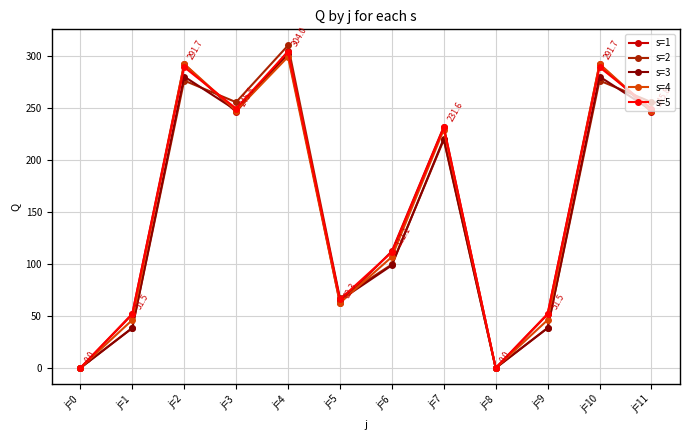

Where is s=5 nearest to the value 151?

j=6